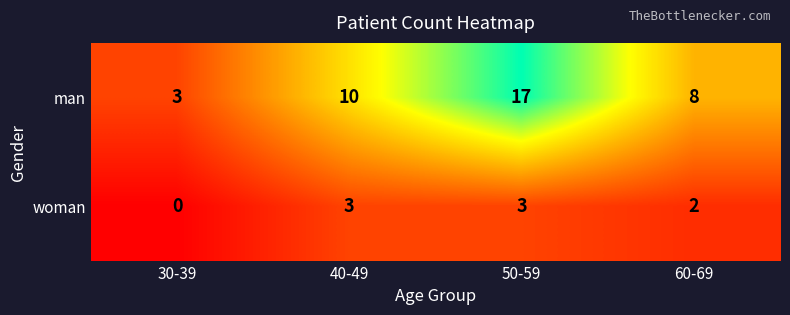

At which category is the sum across all series the highest?

50-59